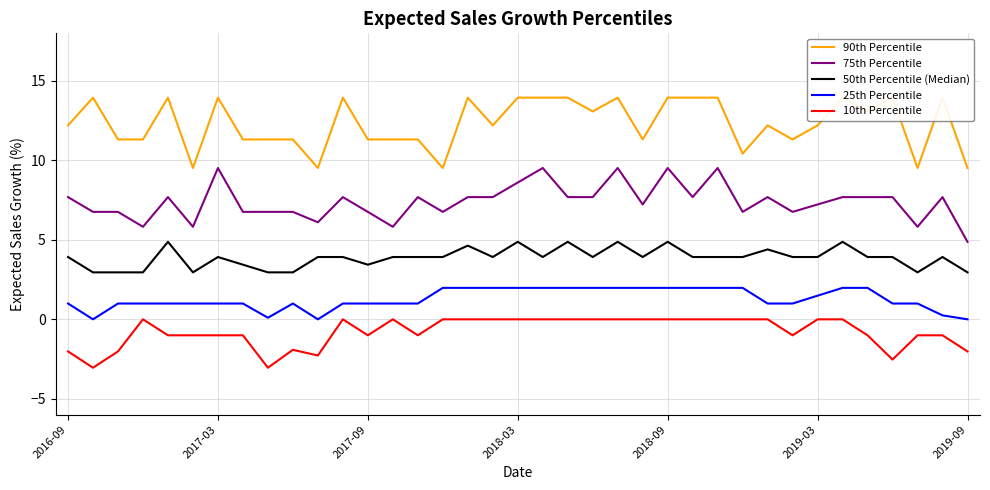

True or false: 25th Percentile and 10th Percentile cross at least once.

False